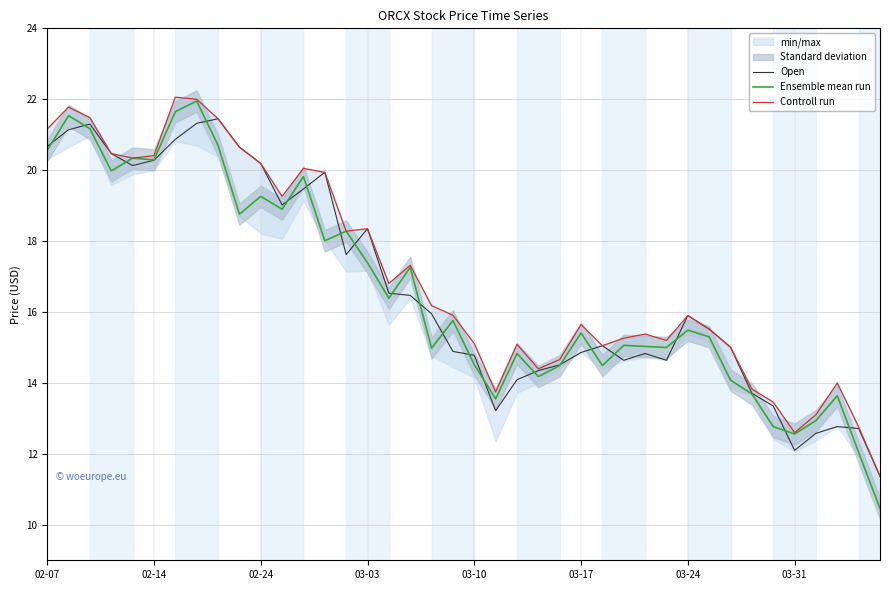

What value does the Open series have at 02-24?

20.2